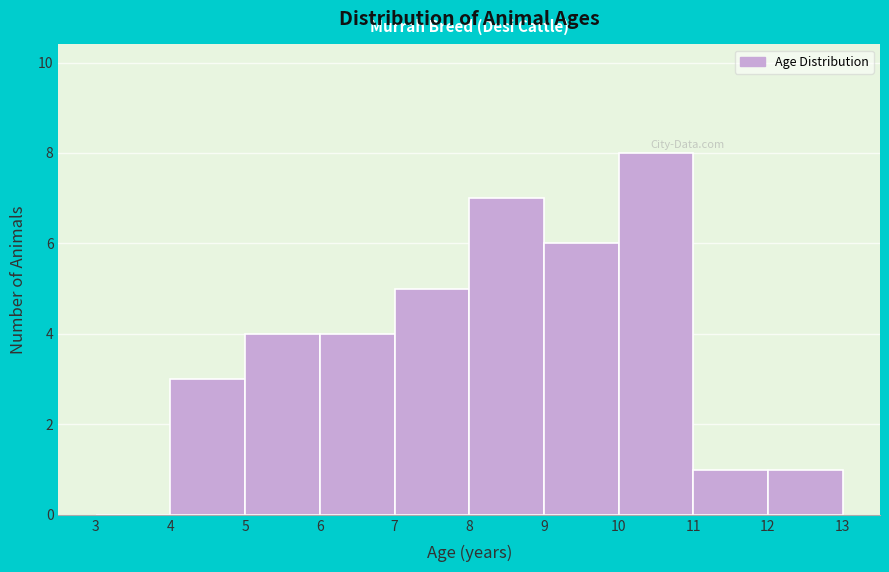

How tall is the bar that spans 9 to 10 on the x-axis? The values are not printed on the chart, so give them approximately, as read against the axis.

6